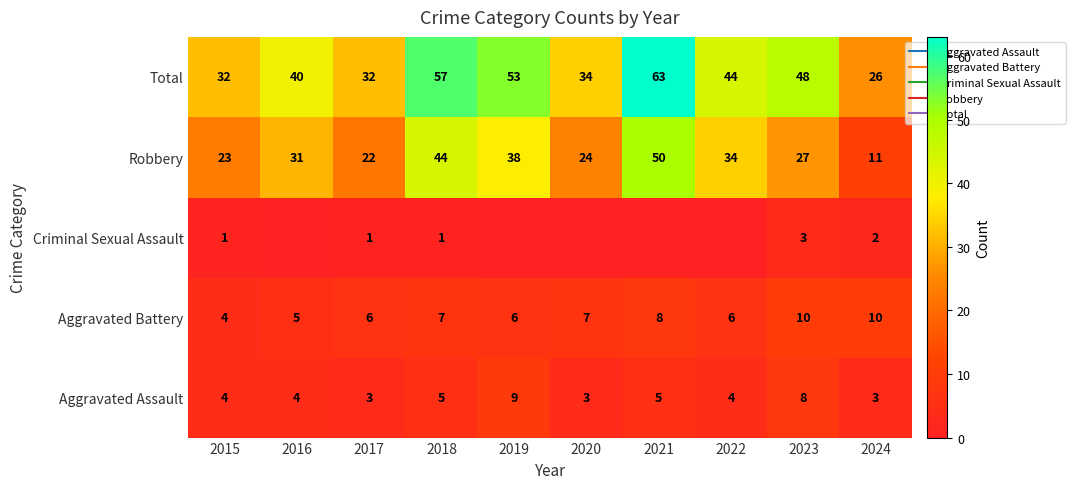

What is the sum of all Criminal Sexual Assault values?

8